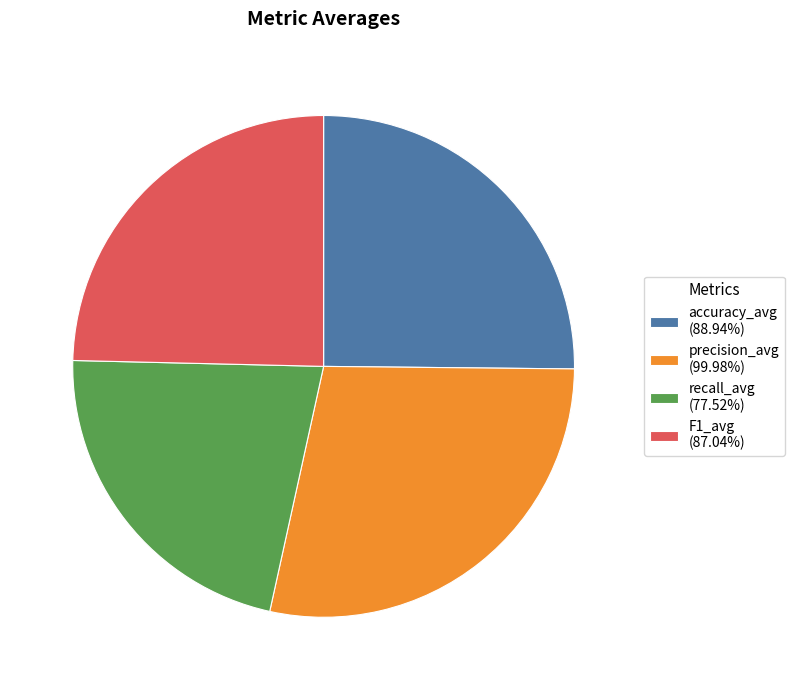

Is there a majority slice in this chart?

No